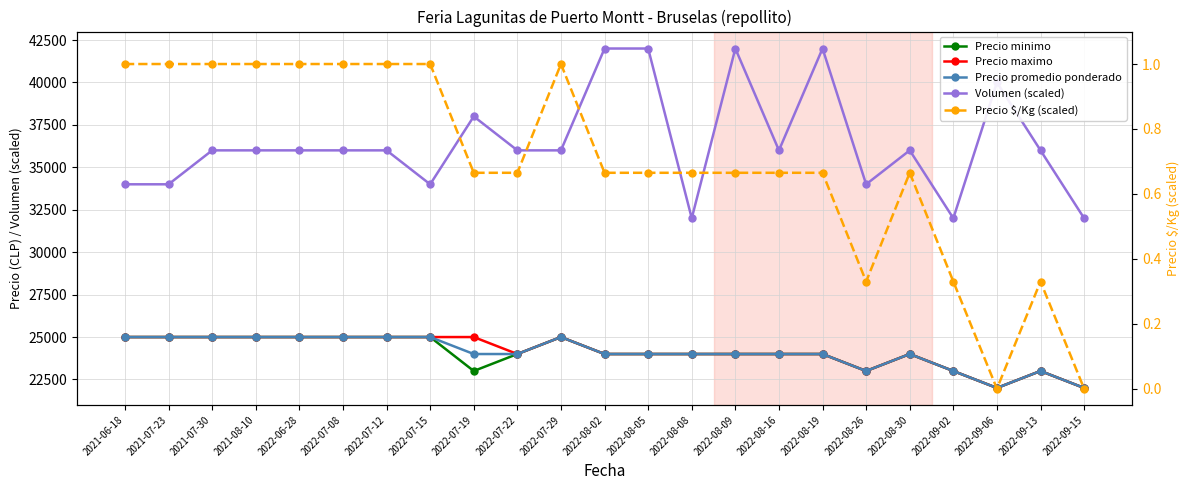

The Precio promedio ponderado series shows 24000.0 at 2022-08-05. True or false?

True